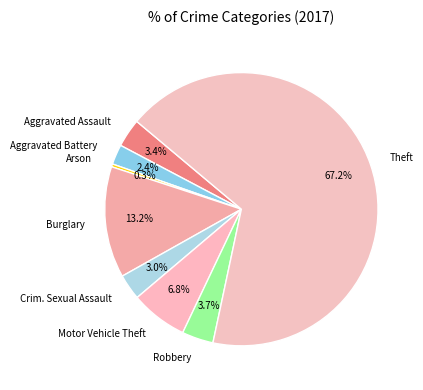

To the nearest percent, what portion does Aggravated Assault represent?

3%